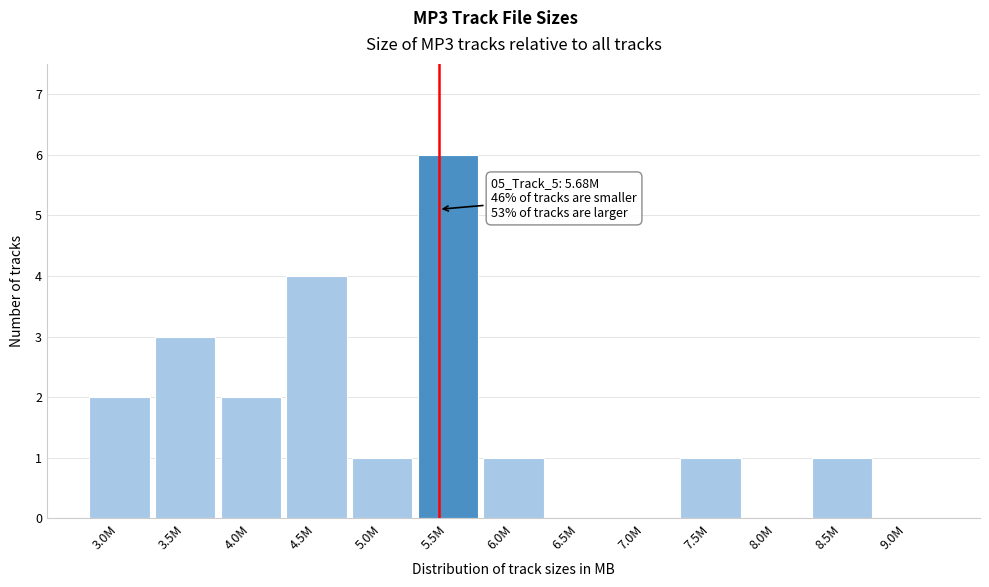

Reading left to right, extract all data points from this chart.

3.0M=2	3.5M=3	4.0M=2	4.5M=4	5.0M=1	5.5M=6	6.0M=1	6.5M=0	7.0M=0	7.5M=1	8.0M=0	8.5M=1	9.0M=0